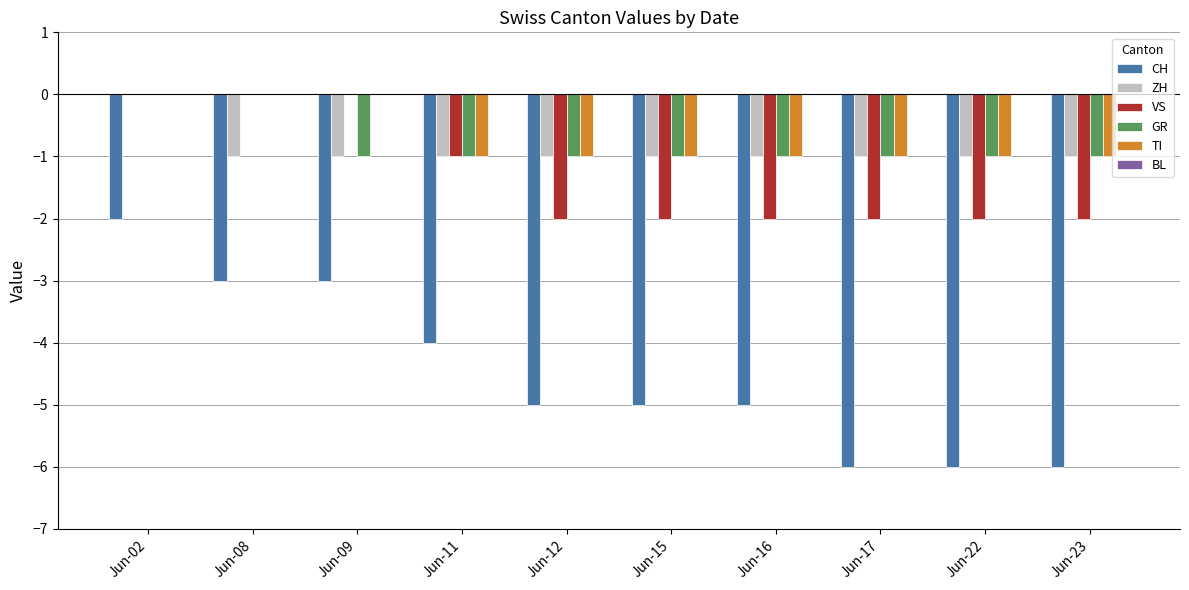

Which series has the widest spread of values?

CH